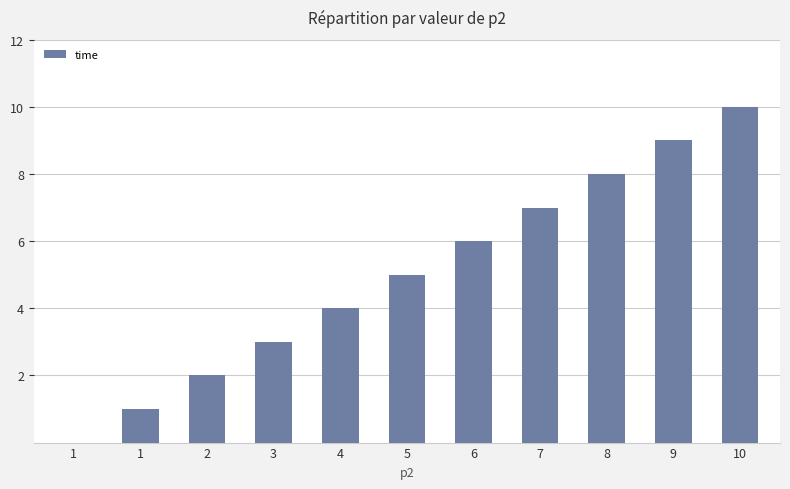

Where is the data nearest to the value 5?

5